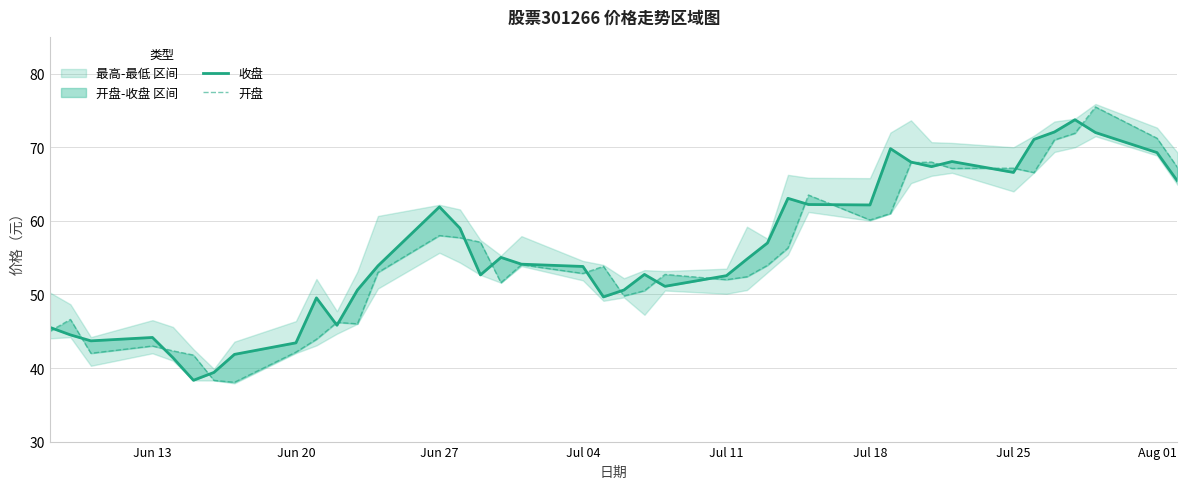

Is it true that 开盘 equals 15.7 at 10?

False